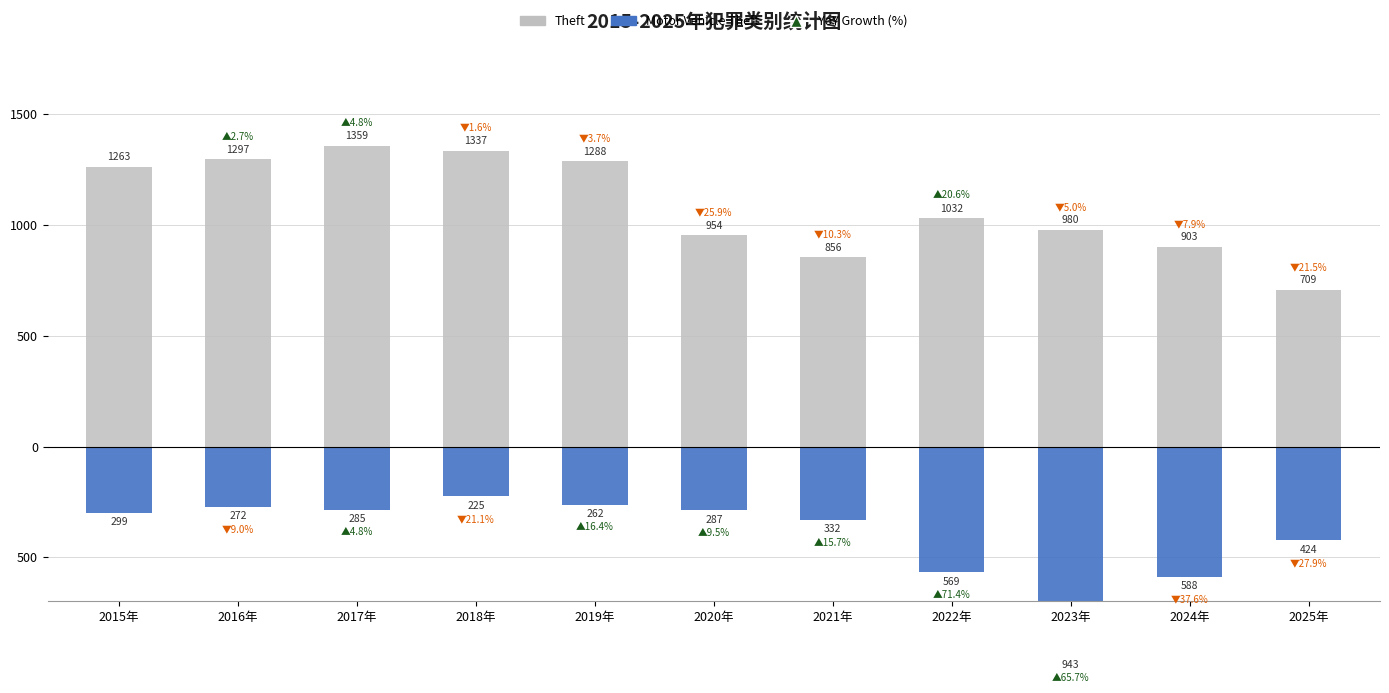

How many groups of bars are there?

11